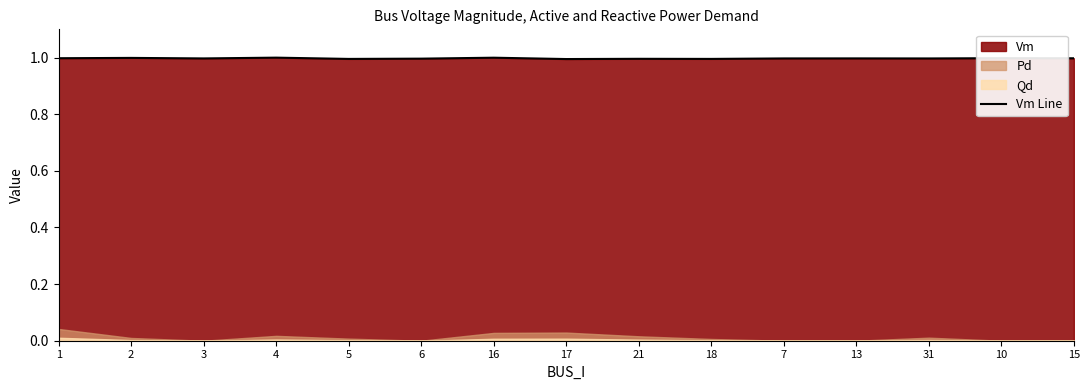

Where is the first local minimum?

3